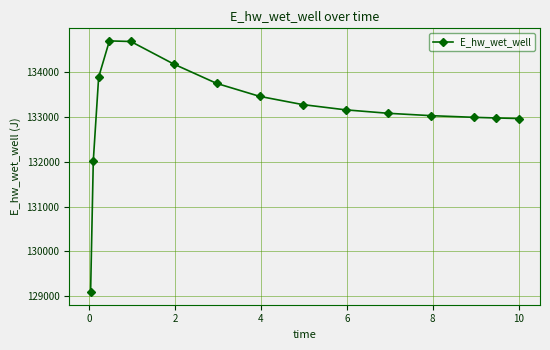

What is the smallest value displayed?

129093.3